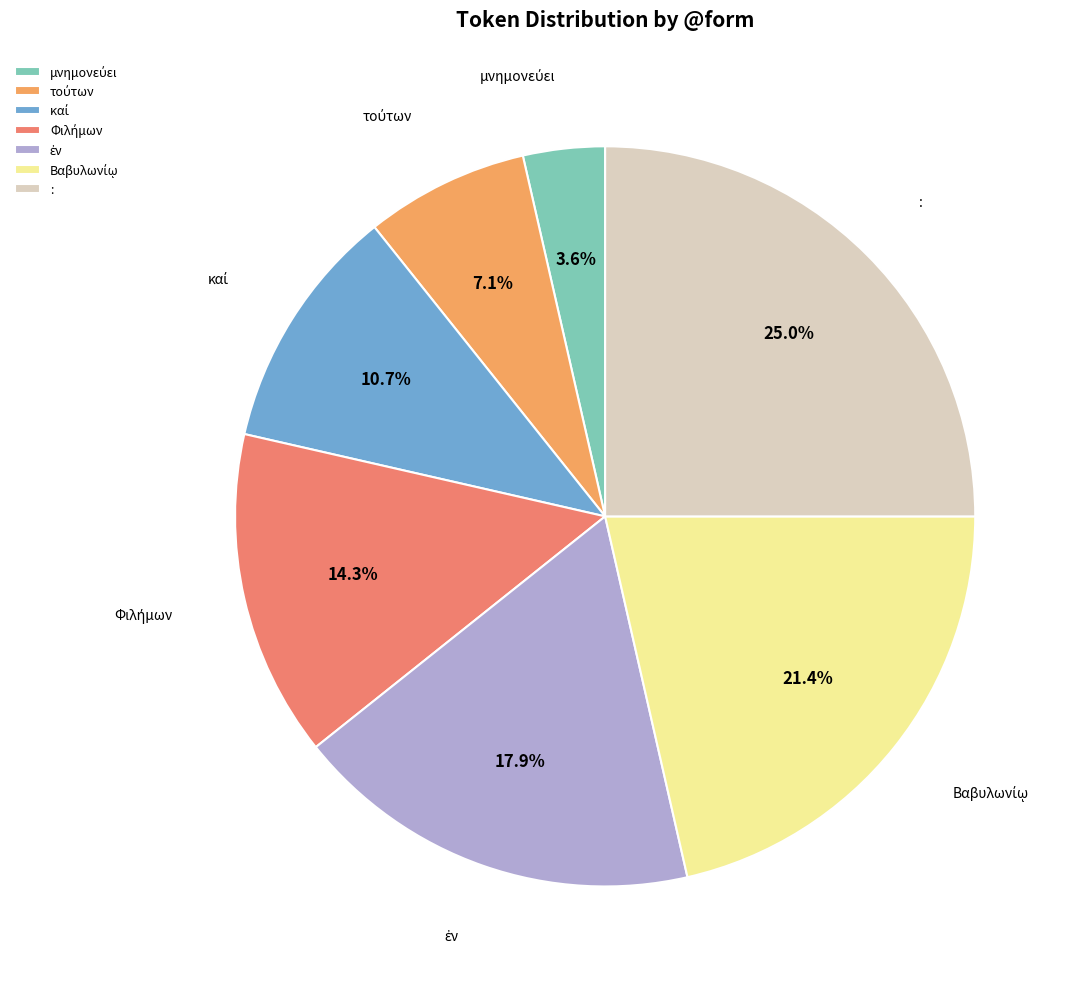

What portion of the pie excludes :?

75.0%